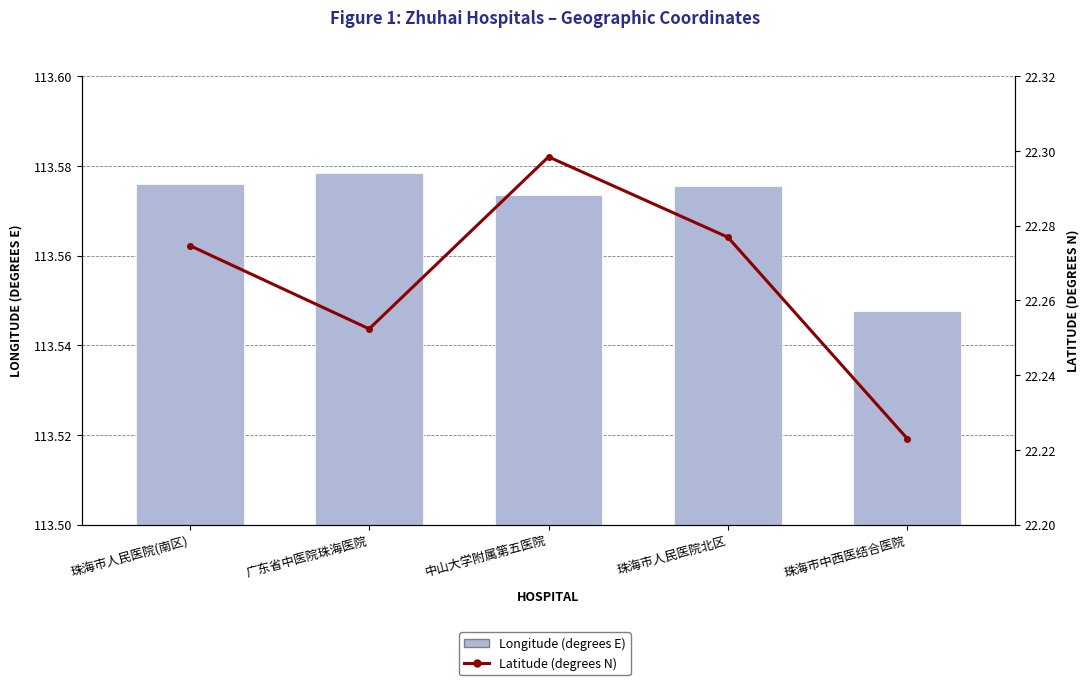

How many categories are shown in the chart?

5